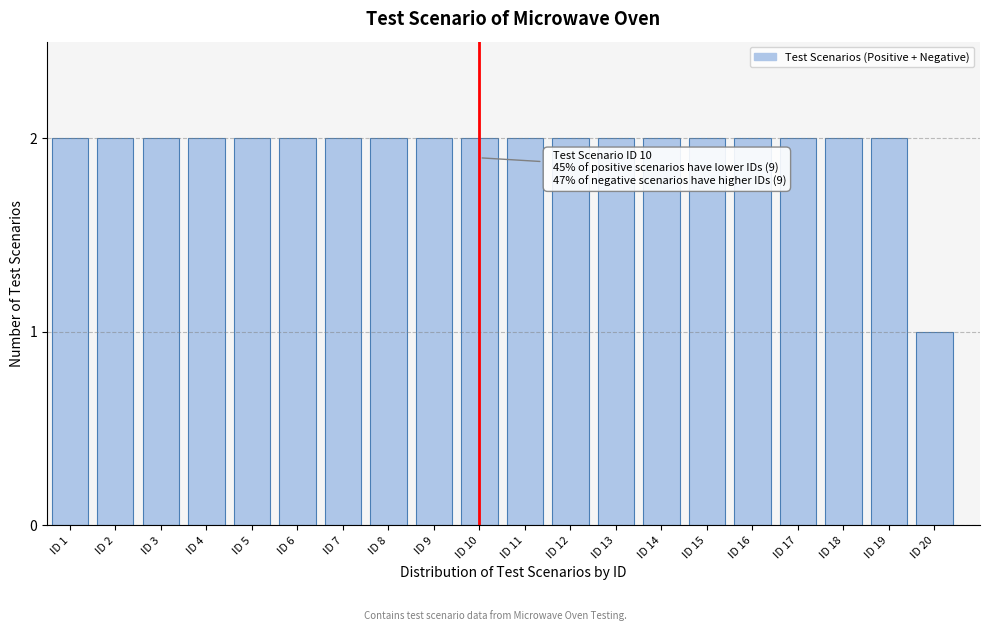

Reading left to right, transcribe all the data shown in this chart.

2	2	2	2	2	2	2	2	2	2	2	2	2	2	2	2	2	2	2	1